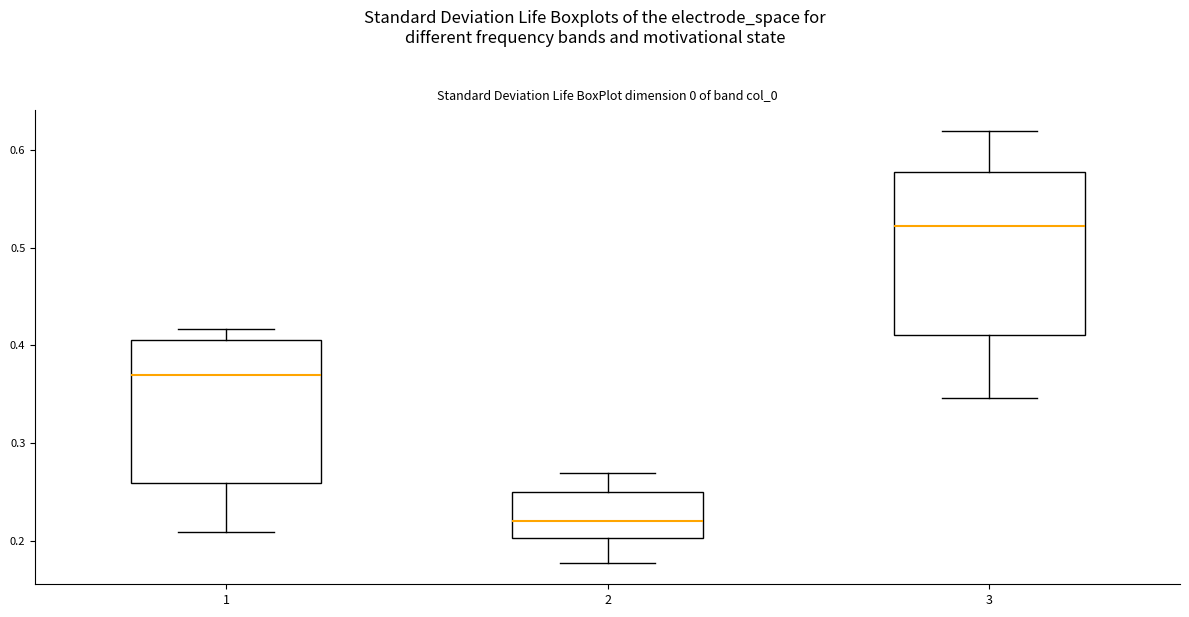

Where is the upper edge of the box at x = 3 on the y-axis? The values are not printed on the chart, so give them approximately, as read against the axis.

0.58